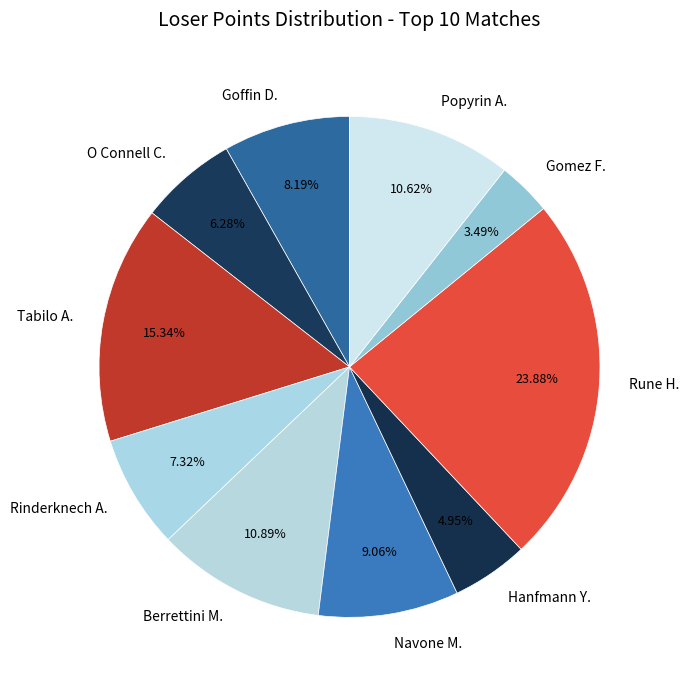

Which slice is the smallest?

Gomez F.